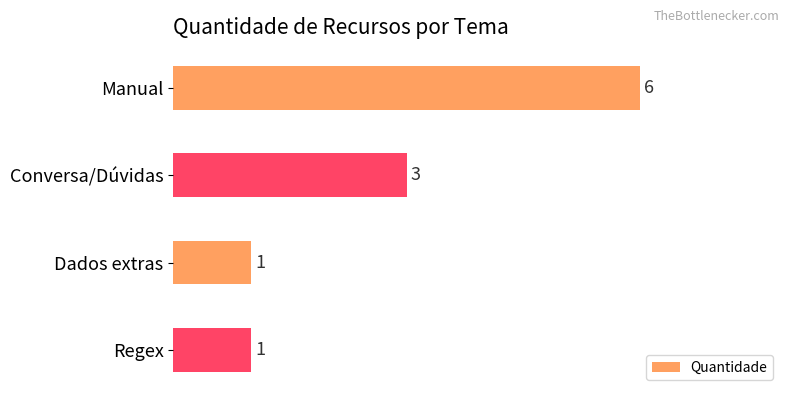

What position from the top is Manual?

1